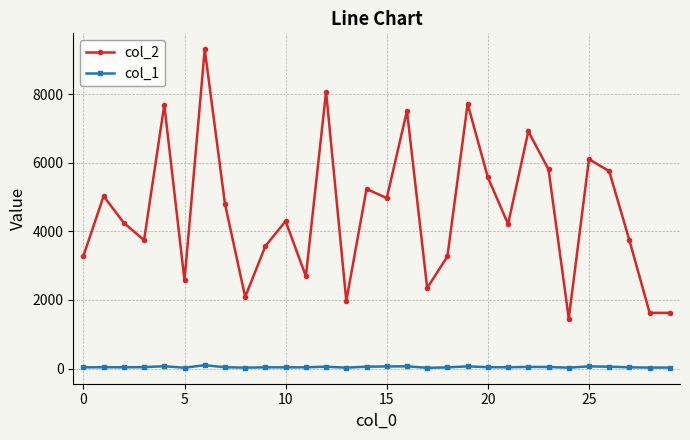

True or false: col_1 and col_2 cross at least once.

False